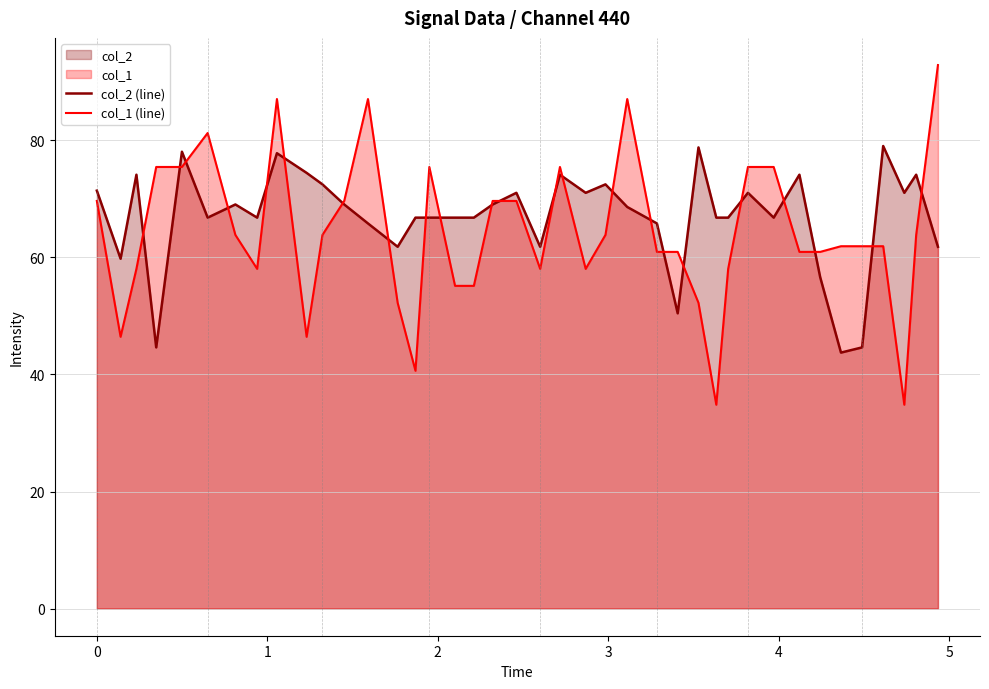

What is the maximum value shown in the chart?

92.9